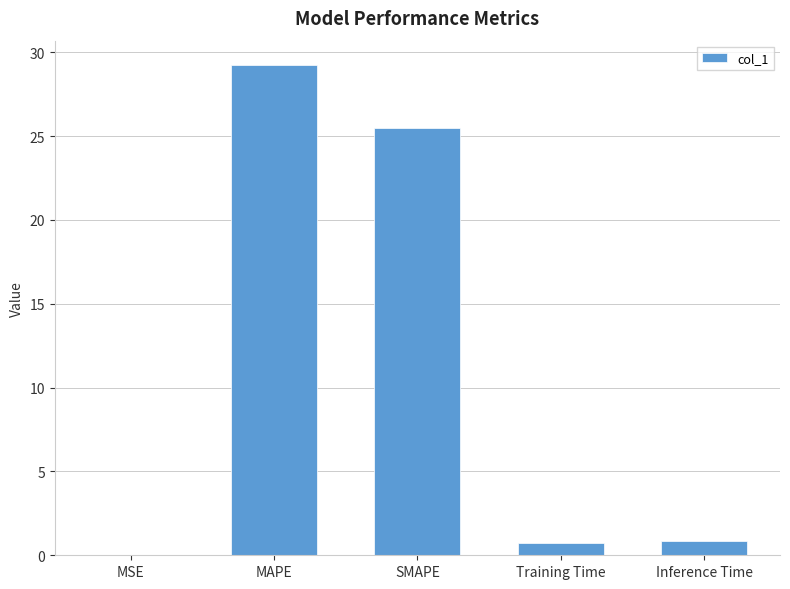

What is the approximate value at MAPE?

29.2